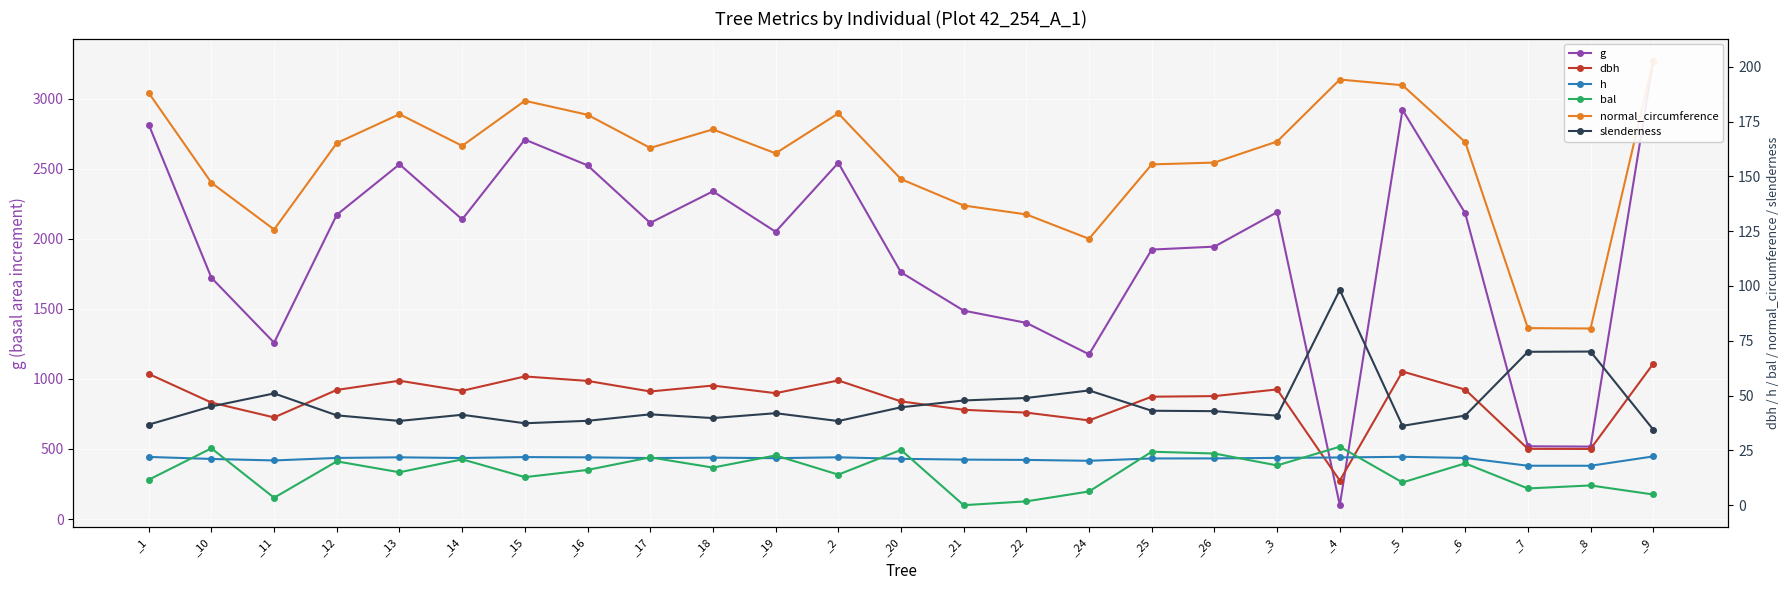

Reading left to right, list all the values displayed in this chart.

g: 2815.7	1722.0	1258.7	2171.7	2532.1	2138.8	2708.7	2524.6	2113.8	2339.1	2050.7	2542.3	1760.9	1487.5	1400.1	1175.4	1923.3	1944.4	2190.4	98.7	2921.0	2183.4	519.3	516.9	3271.1
dbh: 59.9	46.8	40.0	52.6	56.8	52.2	58.7	56.7	51.9	54.6	51.1	56.9	47.4	43.5	42.2	38.7	49.5	49.8	52.8	11.2	61.0	52.7	25.7	25.6	64.5
h: 22.0	21.1	20.4	21.6	21.8	21.5	21.9	21.8	21.5	21.7	21.4	21.8	21.1	20.8	20.6	20.2	21.3	21.3	21.6	21.8	22.1	21.6	18.0	18.0	22.2
bal: 11.6	25.9	3.4	20.0	15.0	20.9	12.8	16.1	21.8	17.1	22.7	13.9	25.2	0.0	1.8	6.2	24.4	23.6	18.1	26.7	10.4	19.1	7.6	9.0	4.9
normal_circumference: 188.1	147.1	125.8	165.2	178.4	163.9	184.5	178.1	163.0	171.4	160.5	178.7	148.8	136.7	132.6	121.5	155.5	156.3	165.9	194.2	191.6	165.6	80.8	80.6	202.7
slenderness: 36.8	45.0	51.0	41.0	38.4	41.2	37.4	38.5	41.4	39.7	42.0	38.4	44.6	47.8	48.9	52.3	43.1	42.9	40.8	98.2	36.2	40.9	70.0	70.1	34.5